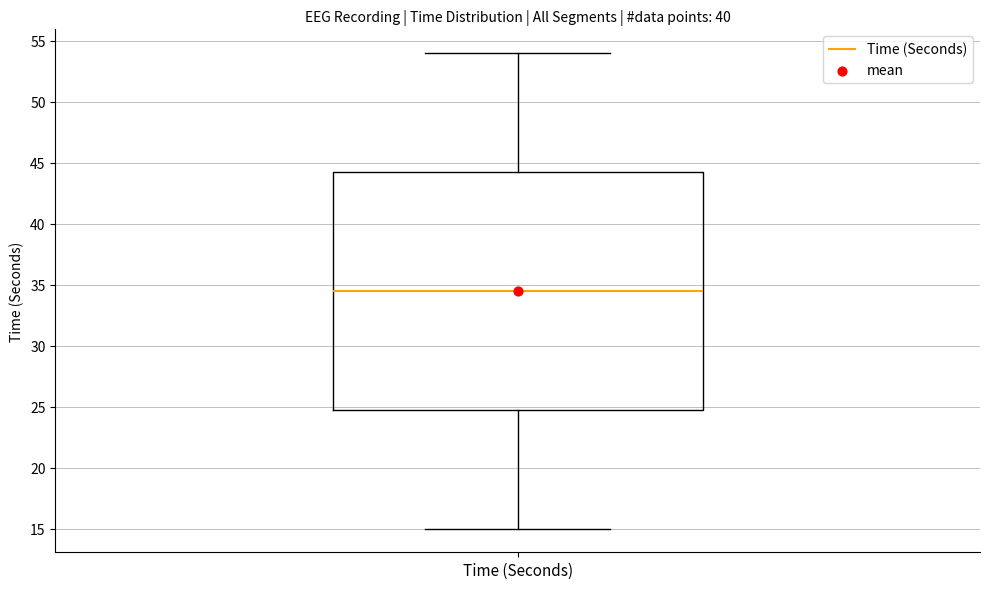

Transcribe this box plot: give where the median line is, the range the box spans, and where the two whiskers end, as read against the y-axis. The values are not printed on the chart, so give them approximately, as read against the axis.

median 34.5, box 25.0 to 44.5, whiskers 15.0 to 54.0